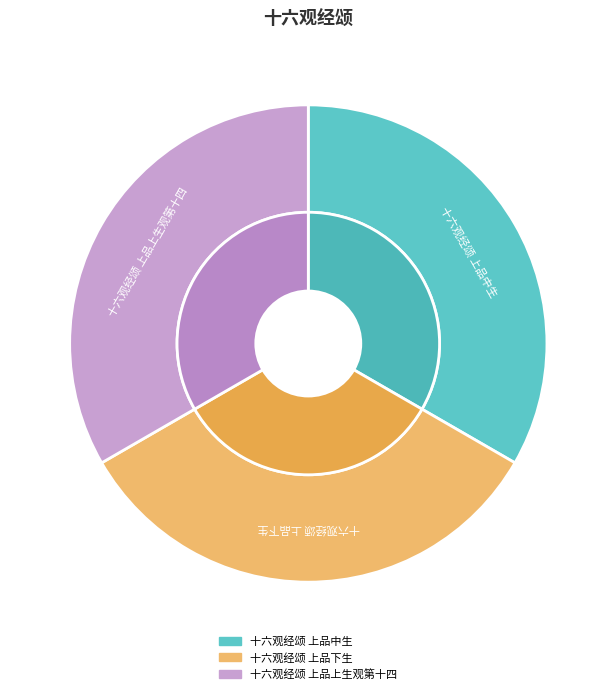

What is the change in value from 十六观经颂 上品中生 to 十六观经颂 上品上生观第十四?

-2